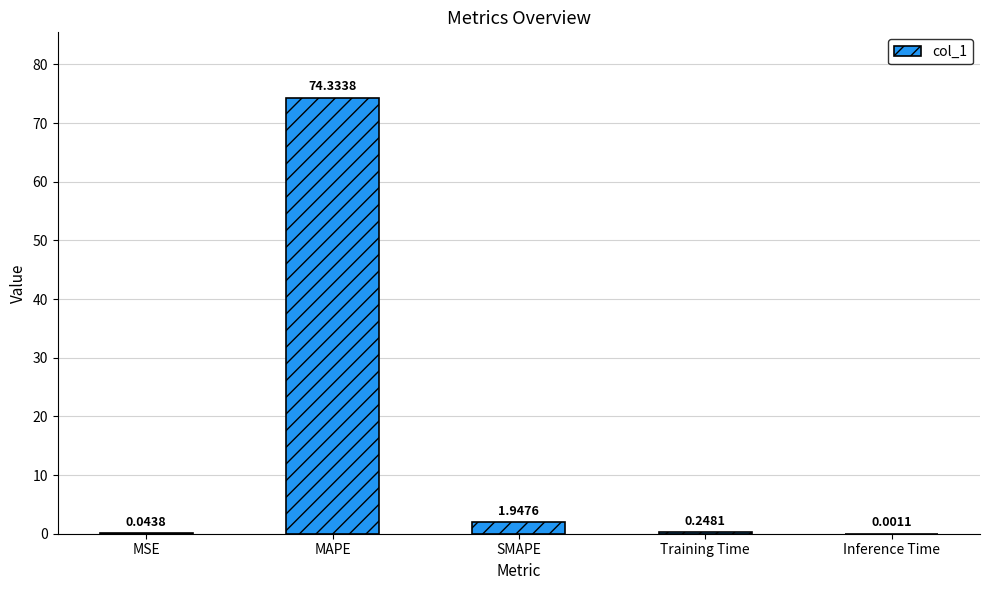

At which category does the chart reach its peak across all series?

MAPE